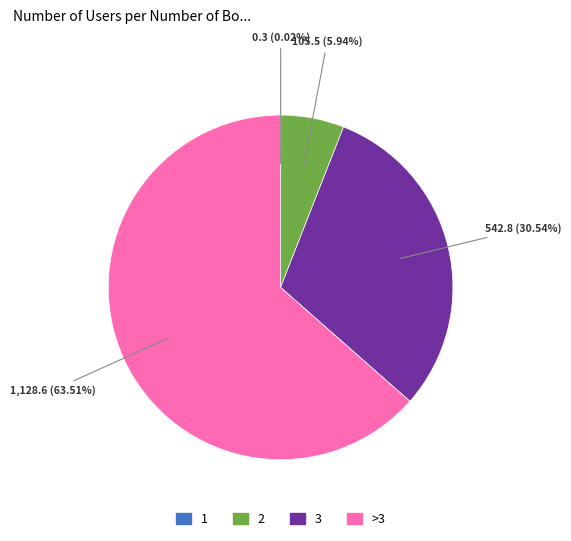

Between 3 and >3, which is larger?

>3